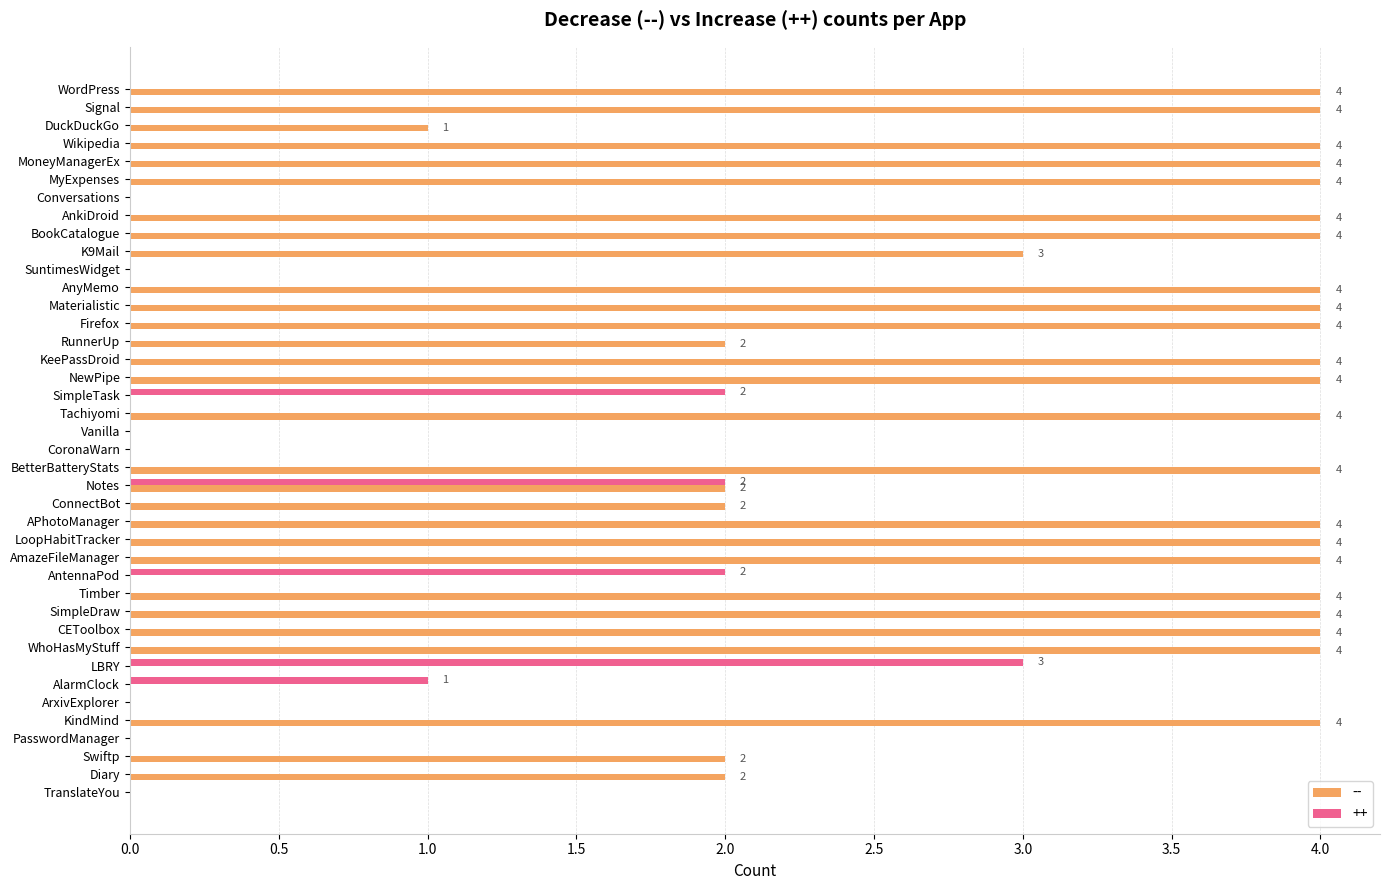

Where is ++ nearest to the value 1?

AlarmClock